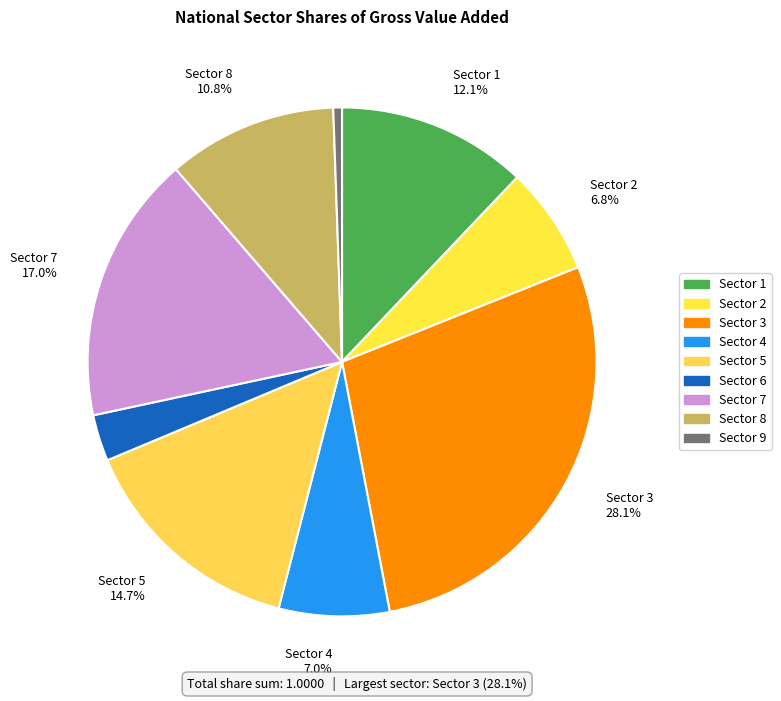

How many slices are in this pie chart?

9